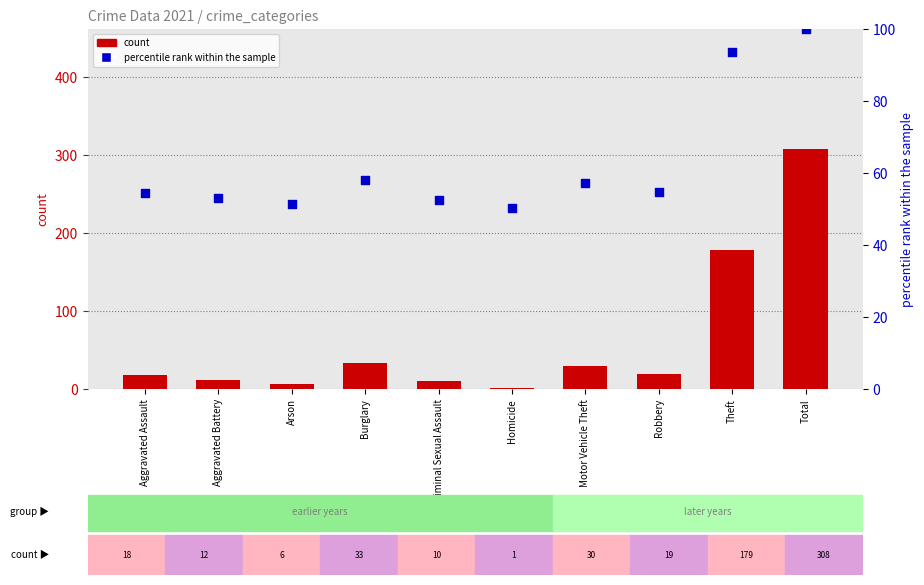

What is the change in value from Criminal Sexual Assault to Theft?

+41.2